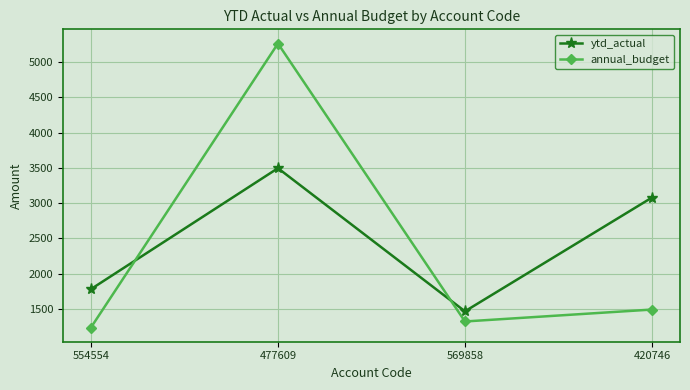

How many intersections are there between annual_budget and ytd_actual?

2